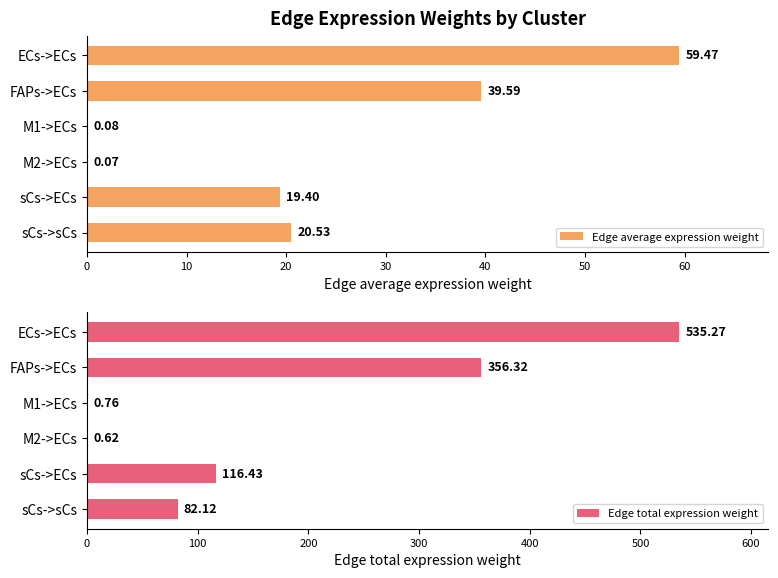

Are the bars horizontal?

Yes